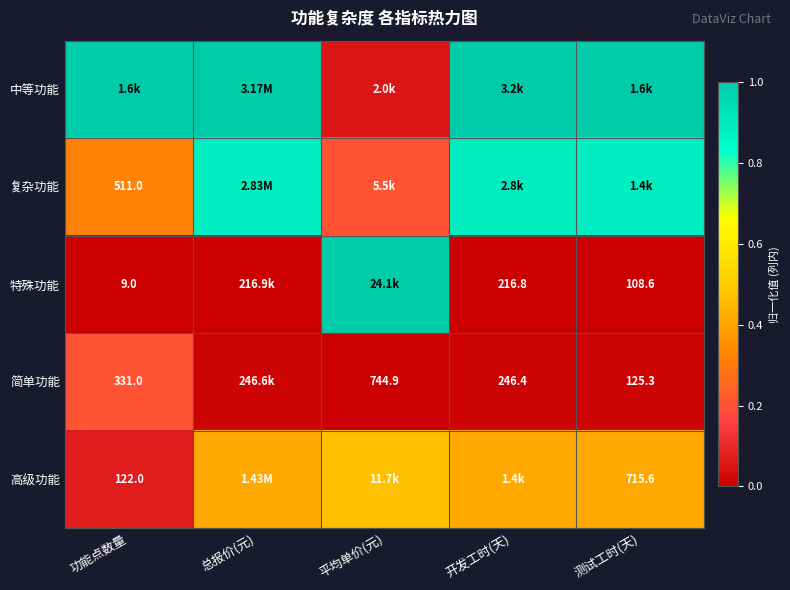

At which category does the chart reach its minimum across all series?

功能点数量